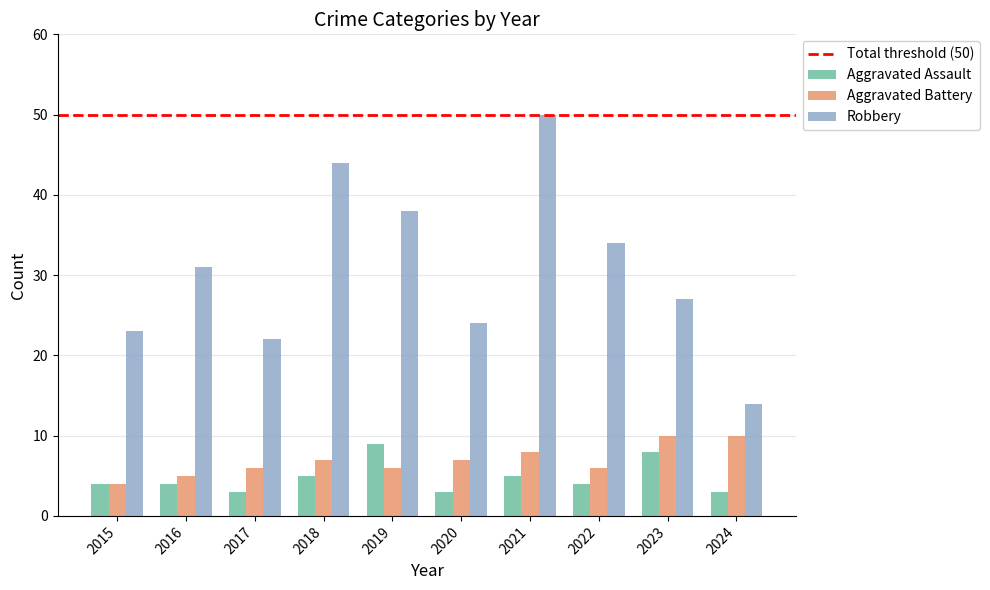

At which category is the sum across all series the highest?

2021